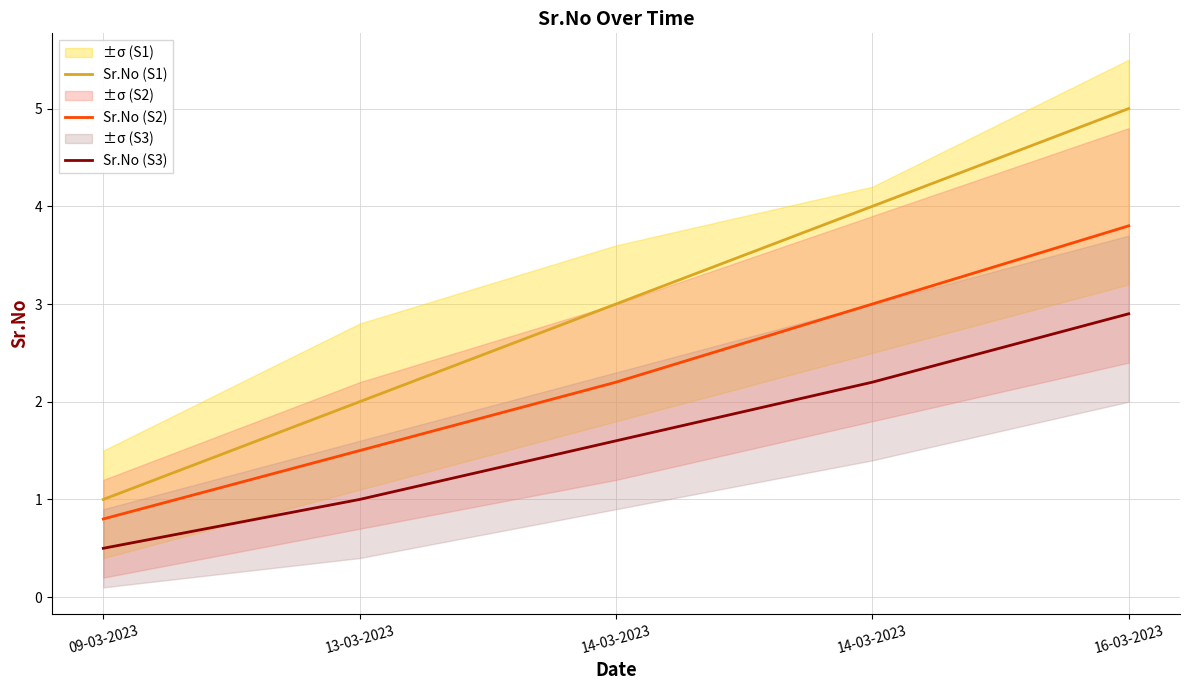

At which label does Sr.No (S2) reach its peak?

16-03-2023